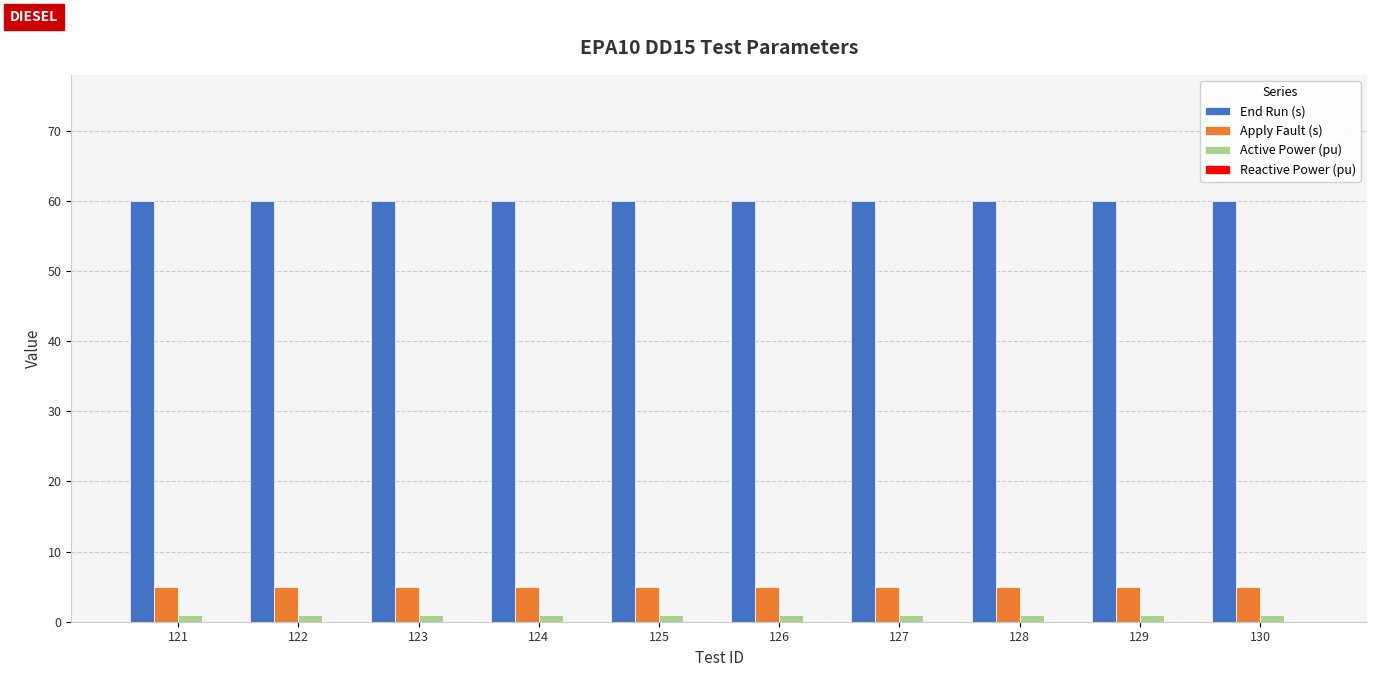

What is the sum of the Active Power (pu) values at 126 and 129?

2